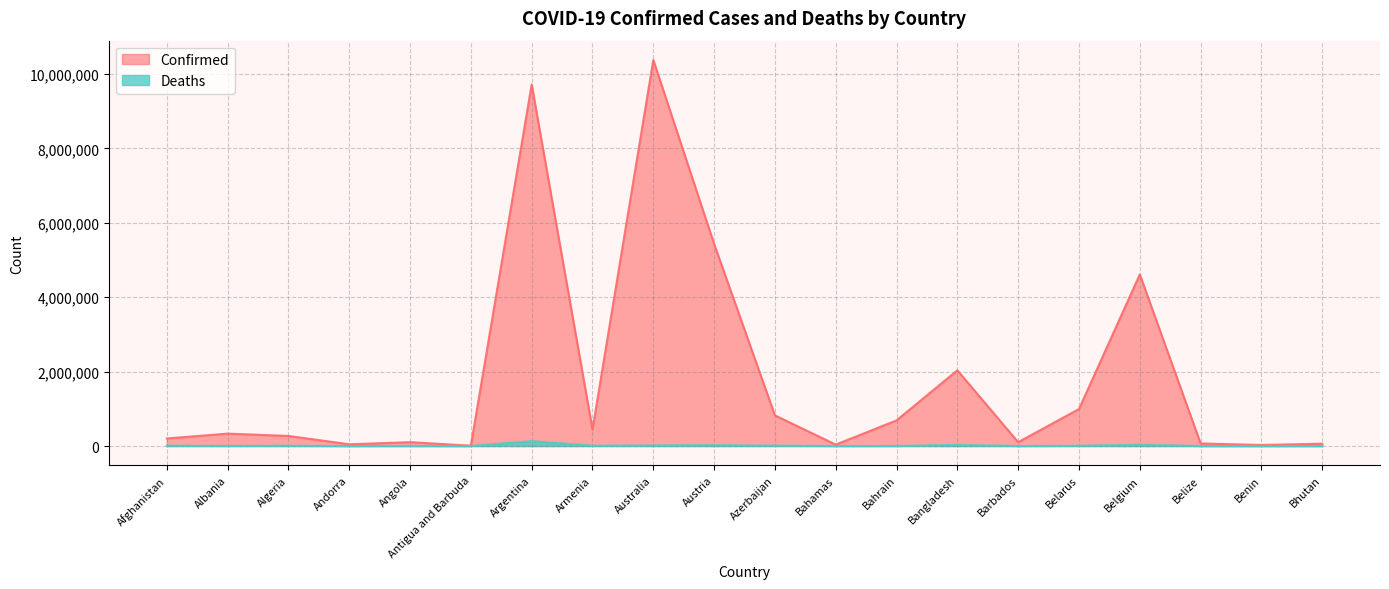

Is the value of Confirmed at Bangladesh greater than the value of Deaths at Afghanistan?

Yes